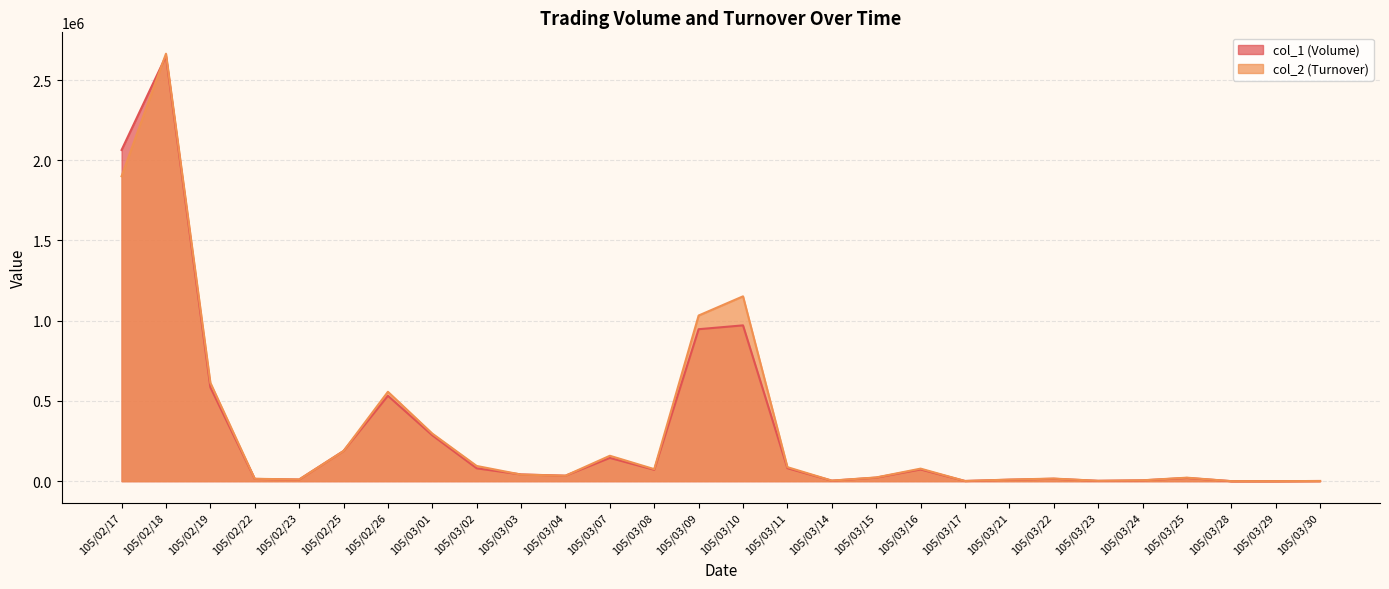

At which category does col_1 (Volume) reach its first local valley?

105/02/23